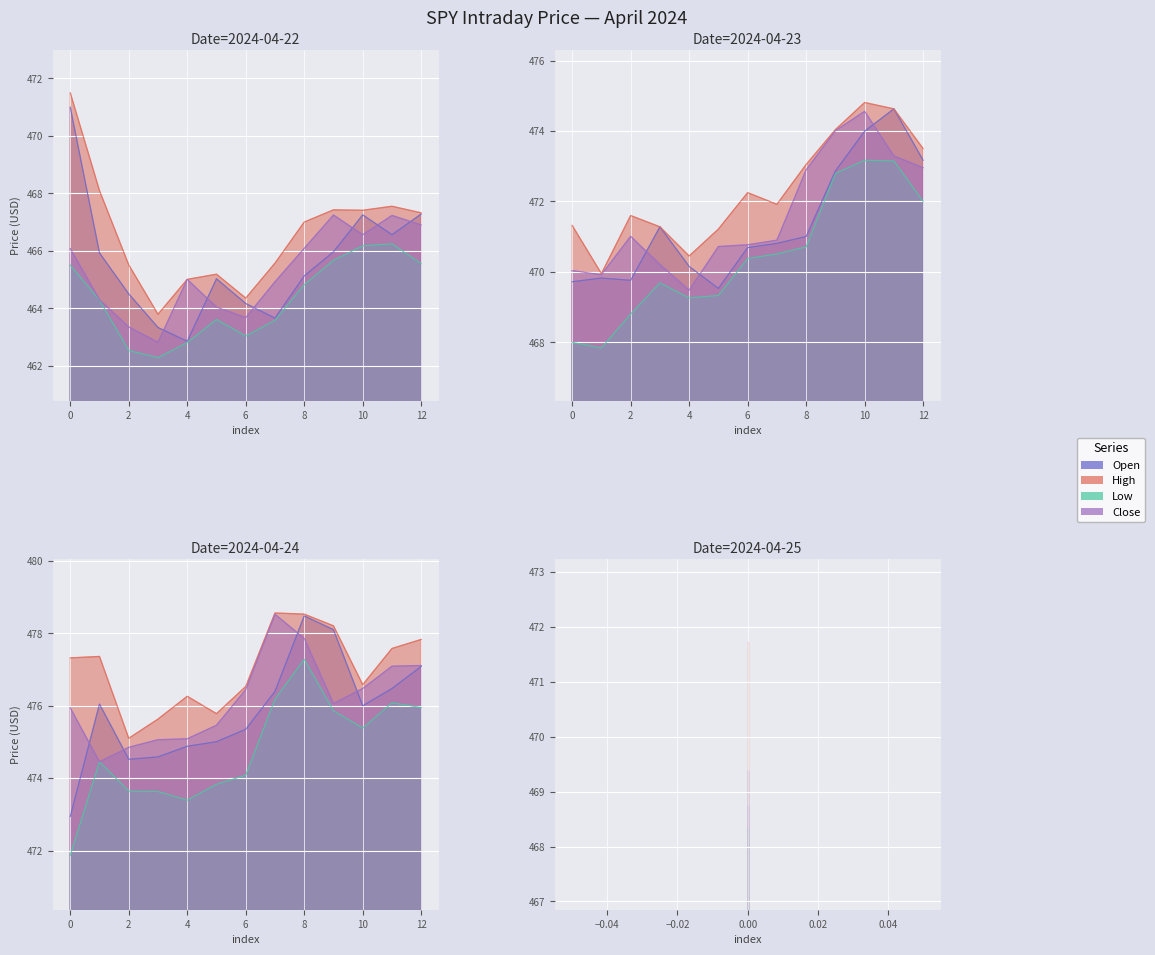

What is the total value across all series at 2024-04-24 12:30?

1902.4